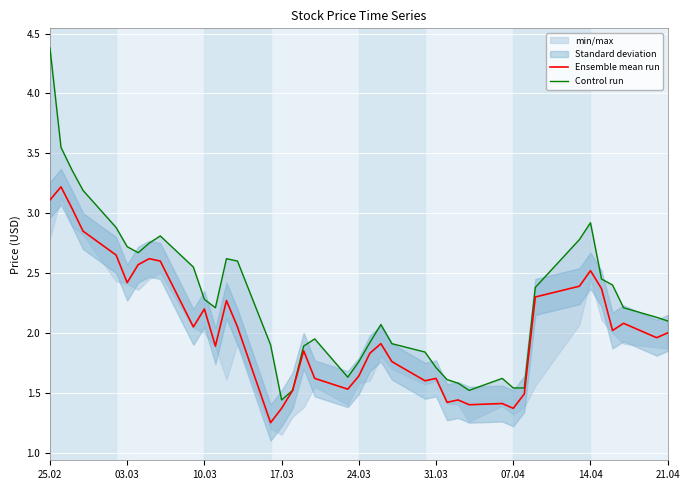

The Ensemble mean run series shows 2.2 at 10.03. True or false?

True